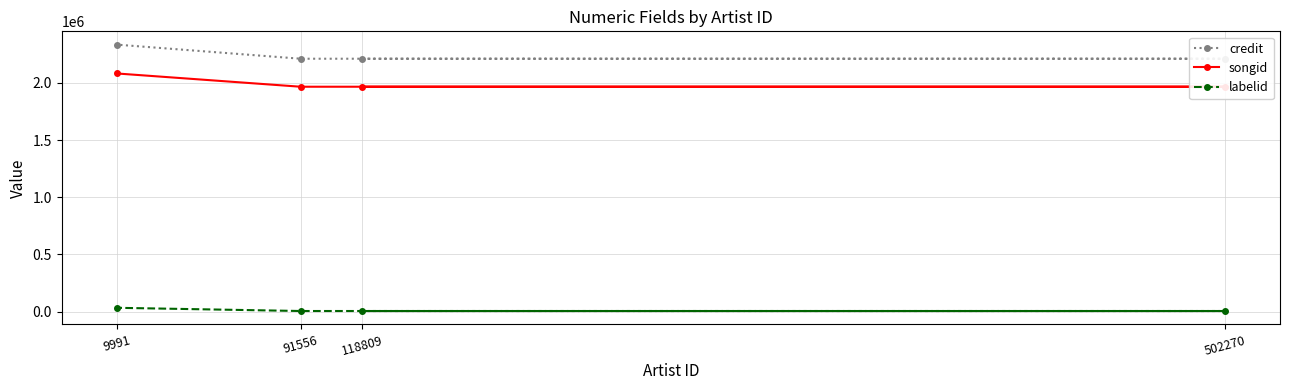

What is the maximum value shown in the chart?

2334321